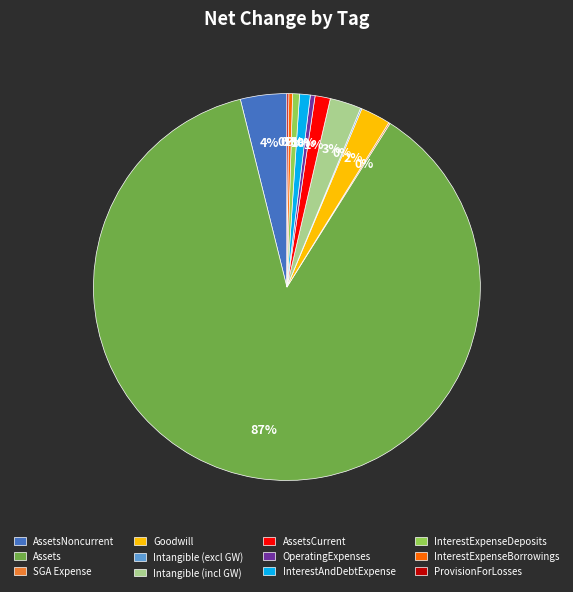

True or false: AssetsCurrent accounts for 11% of the total.

False